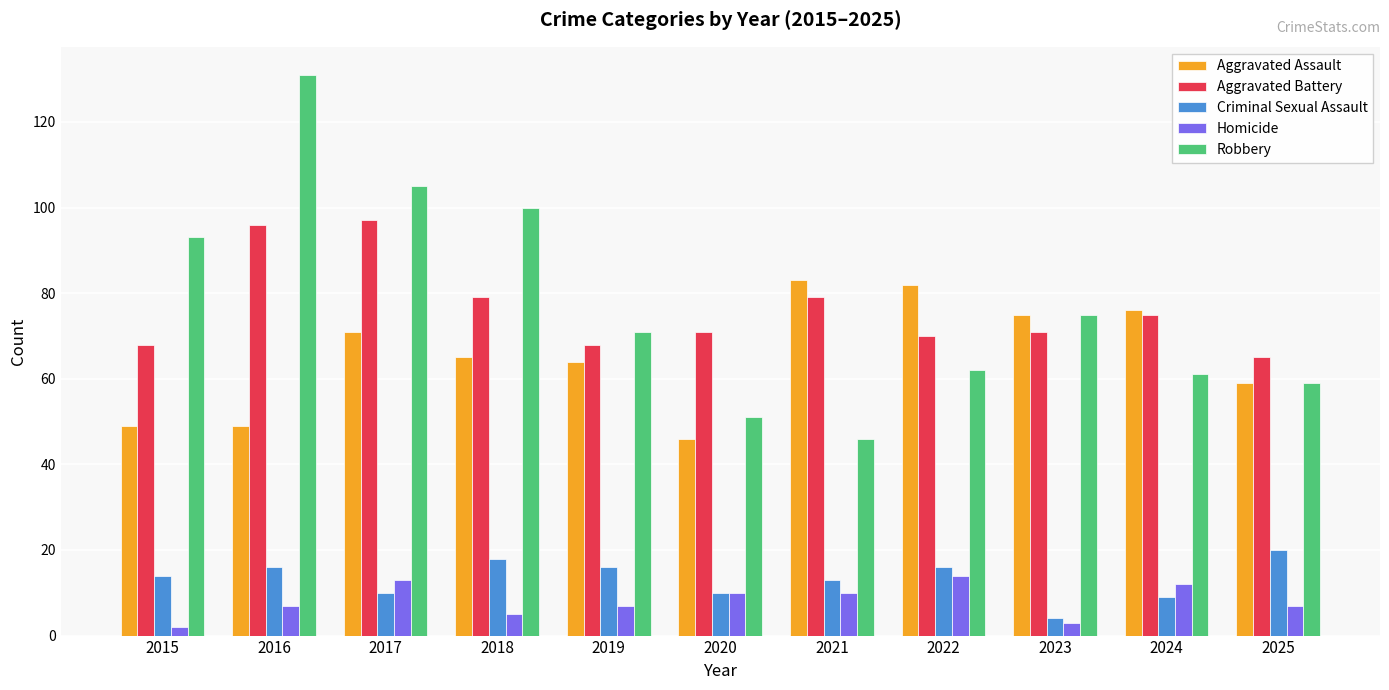

Rank the series at 2021 from lowest to highest value.

Homicide, Criminal Sexual Assault, Robbery, Aggravated Battery, Aggravated Assault